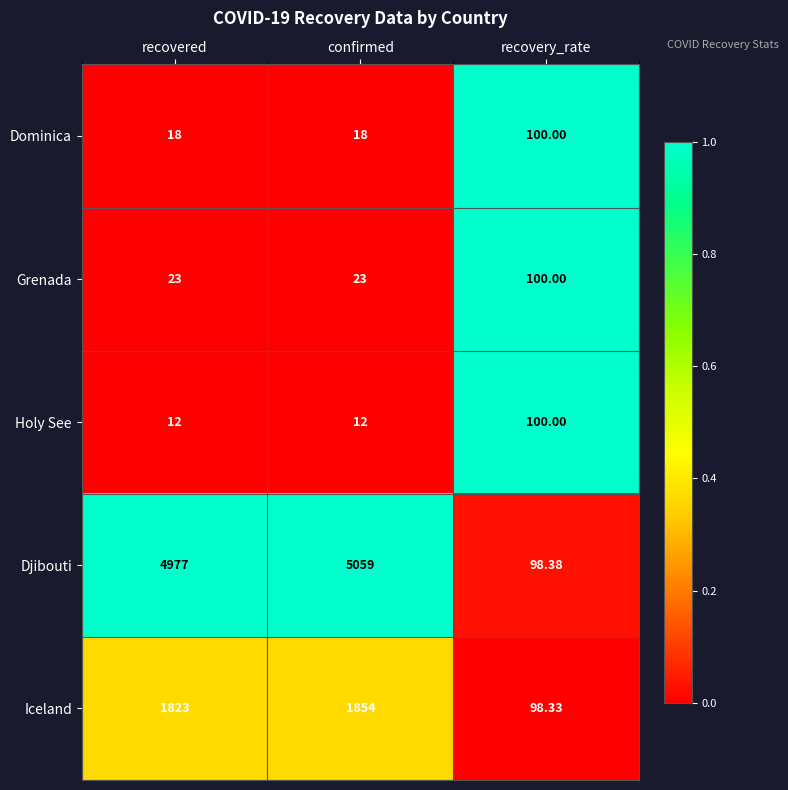

How many series are shown in this chart?

5